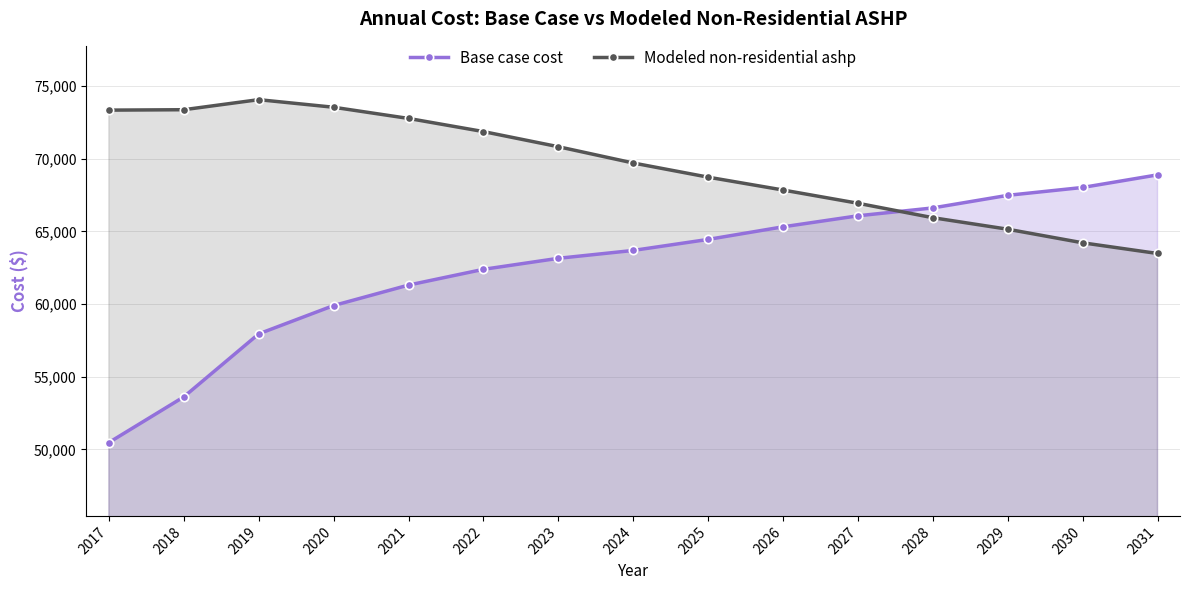

What is the difference between the Base case cost values at 2030 and 2028?

1408.0